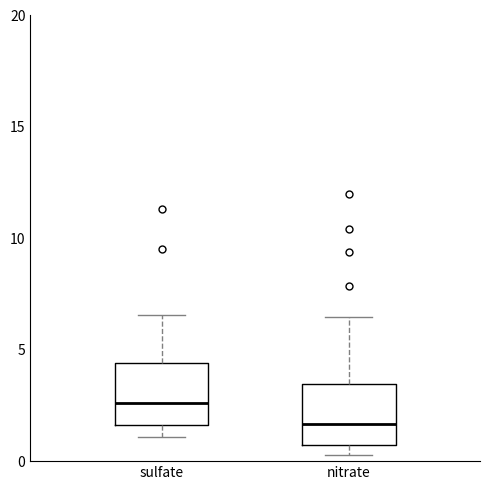

Which box has the highest median line?

sulfate